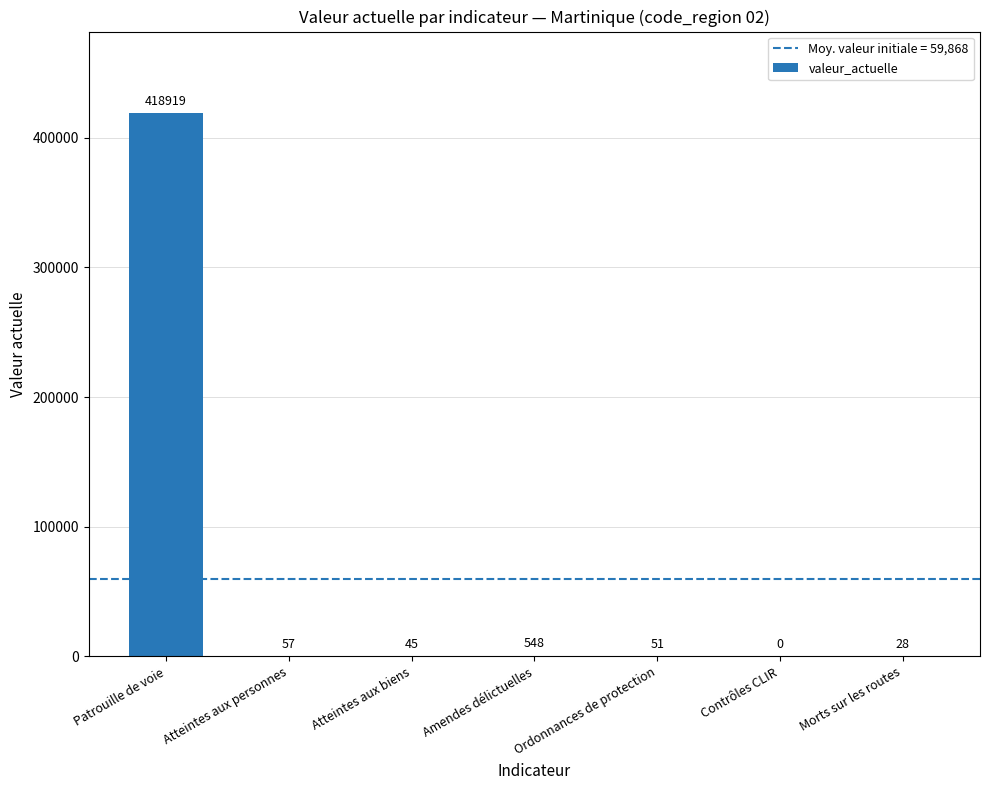

The chart shows a value of 665002 at Patrouille de voie. True or false?

False